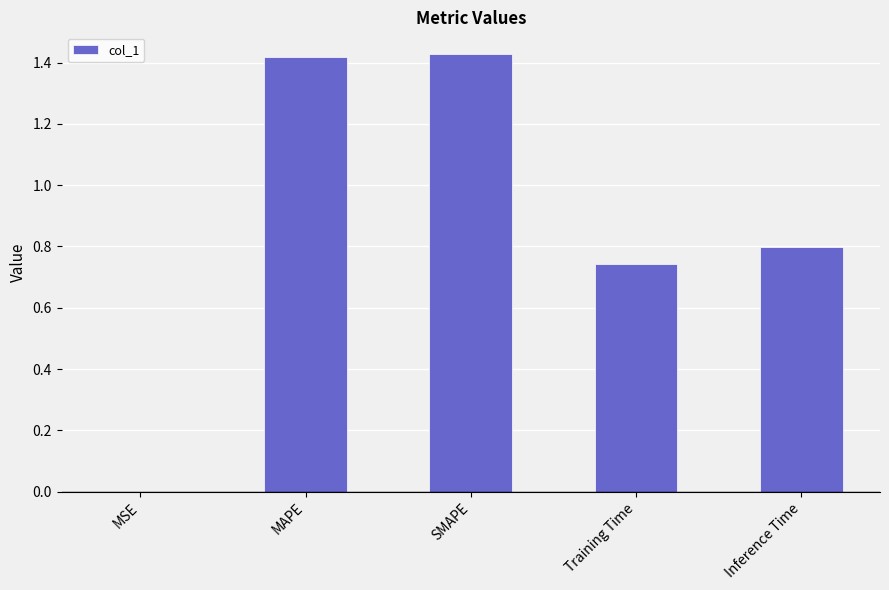

What is the ratio of the value at Inference Time to the value at SMAPE?

0.6